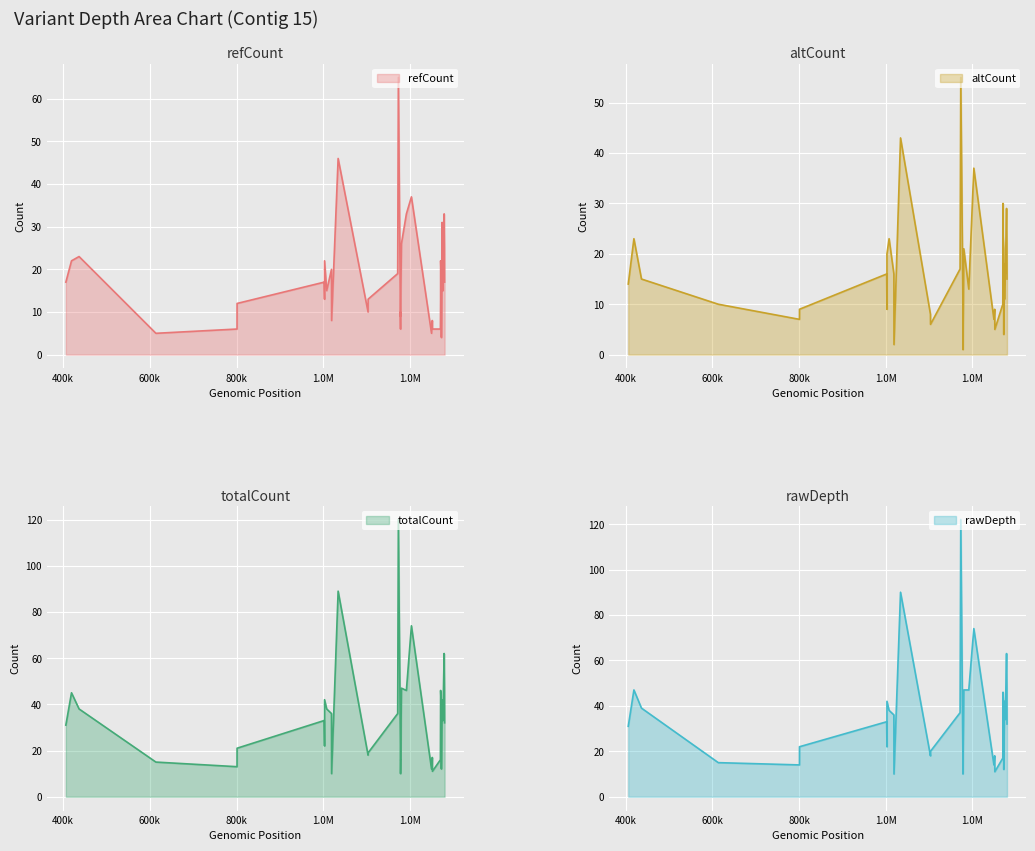

What are all the series names shown in the legend?

refCount, altCount, totalCount, rawDepth